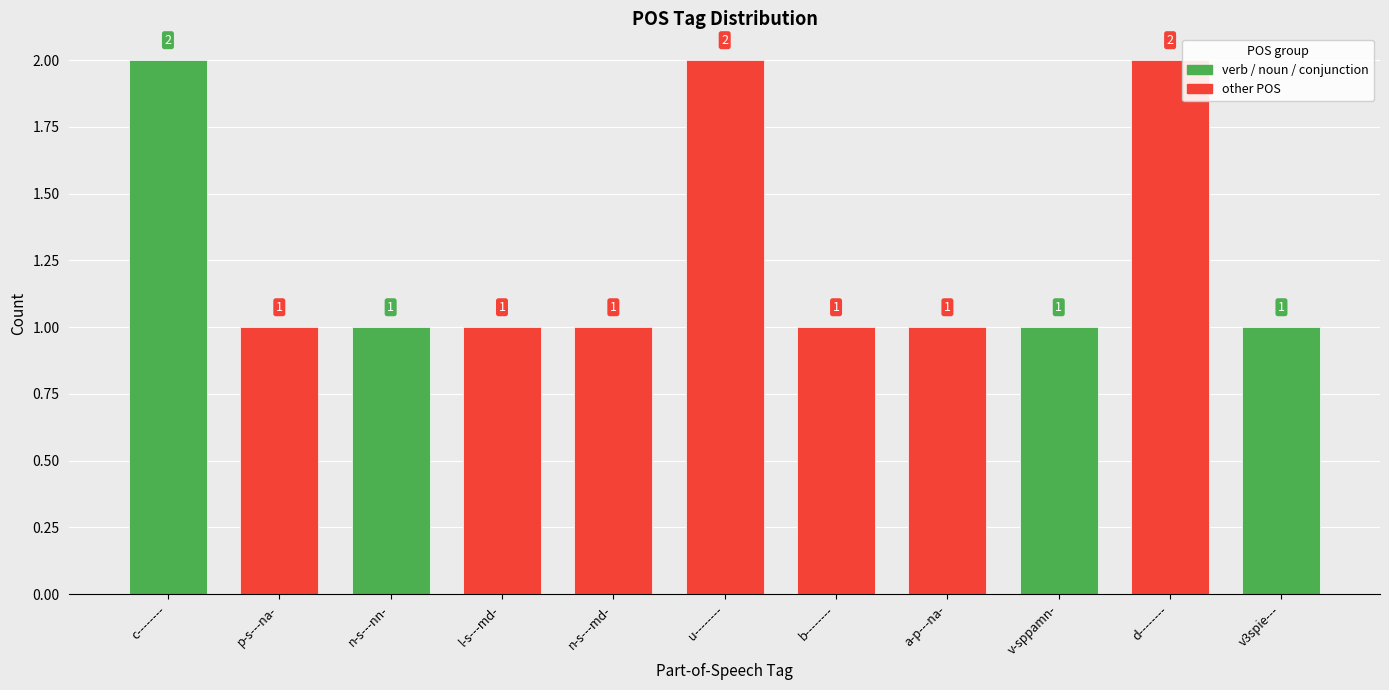

The value at v-sppamn- is 1. True or false?

True